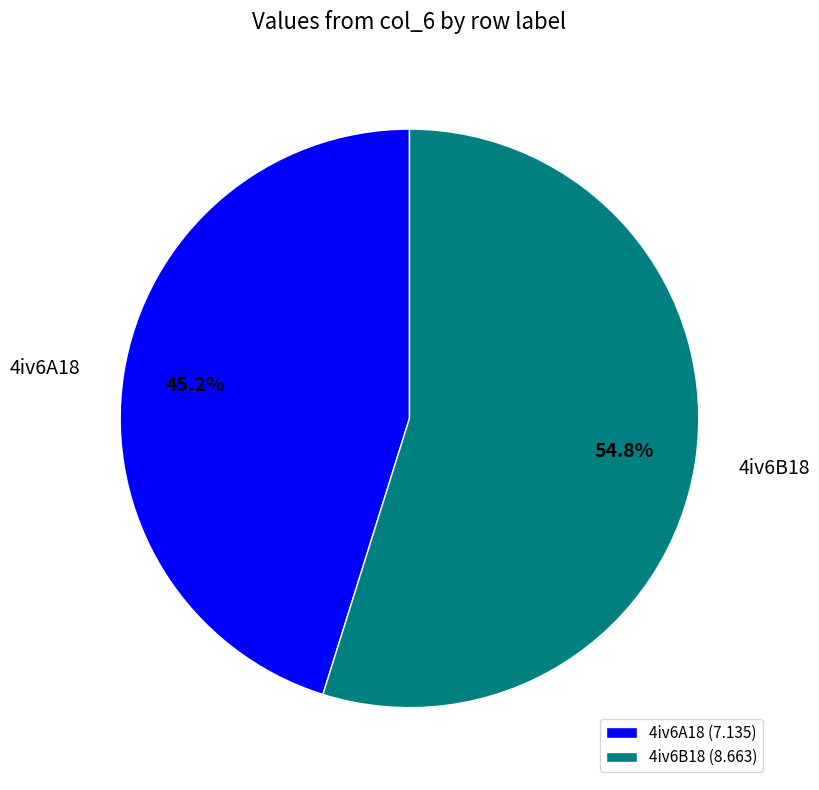

Rank the categories by value from lowest to highest.

4iv6A18, 4iv6B18